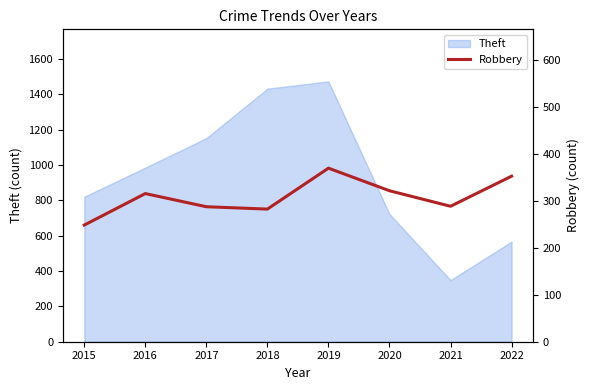

Is it true that Theft equals 1474 at 2019?

True